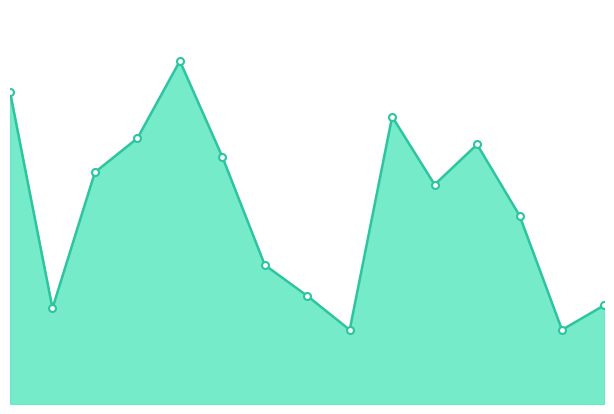

Where is the data nearest to the value 67?

2021-08-31